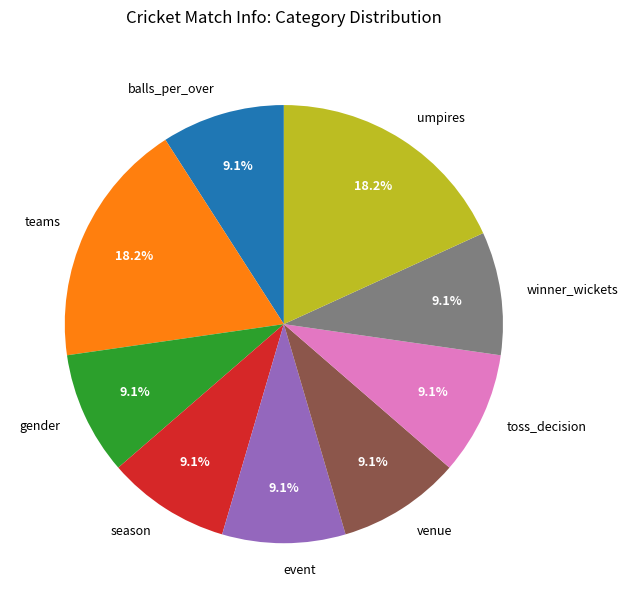

How many segments does this pie chart have?

9